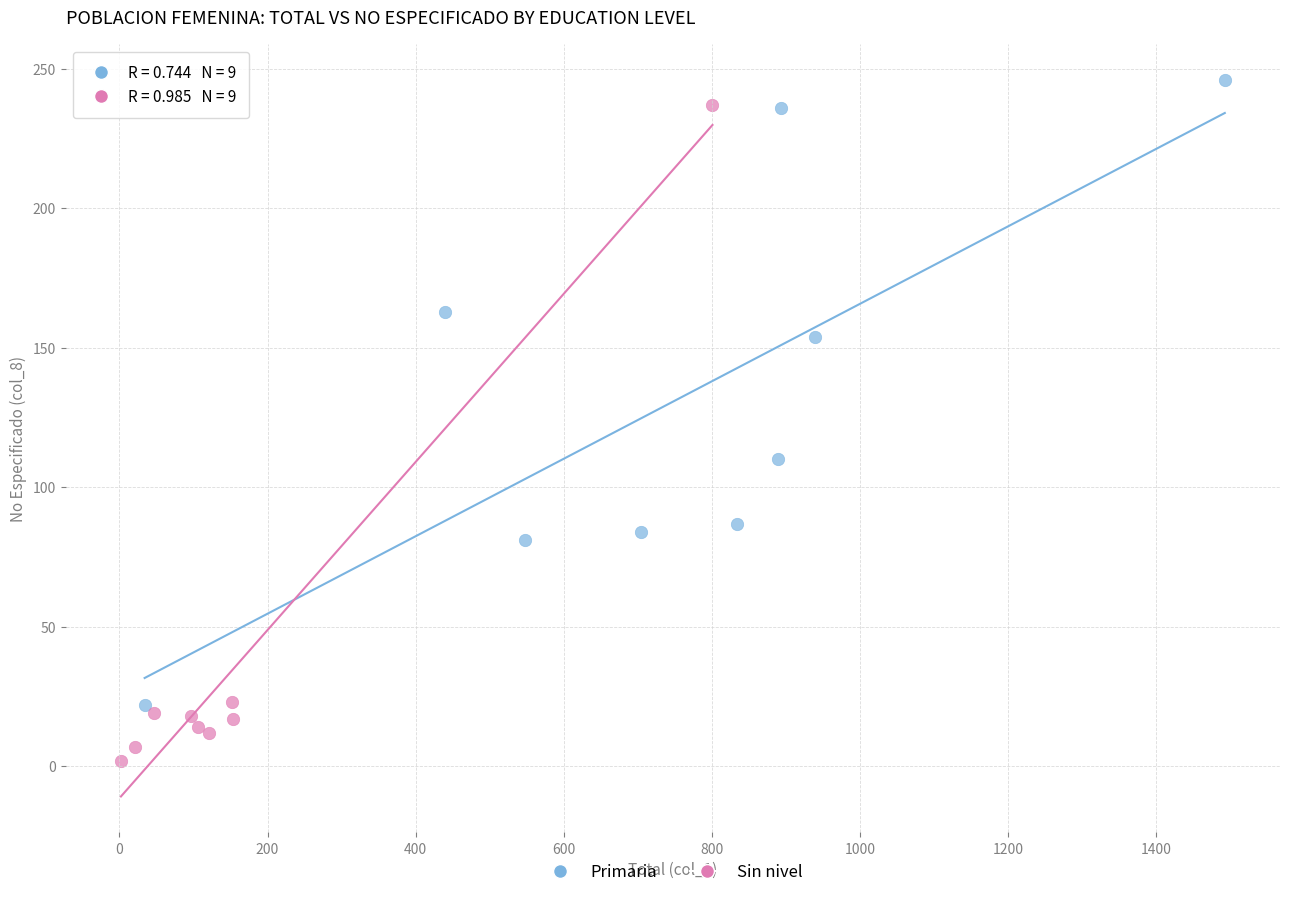

Which series has the largest Y range (max minus min)?

Sin nivel